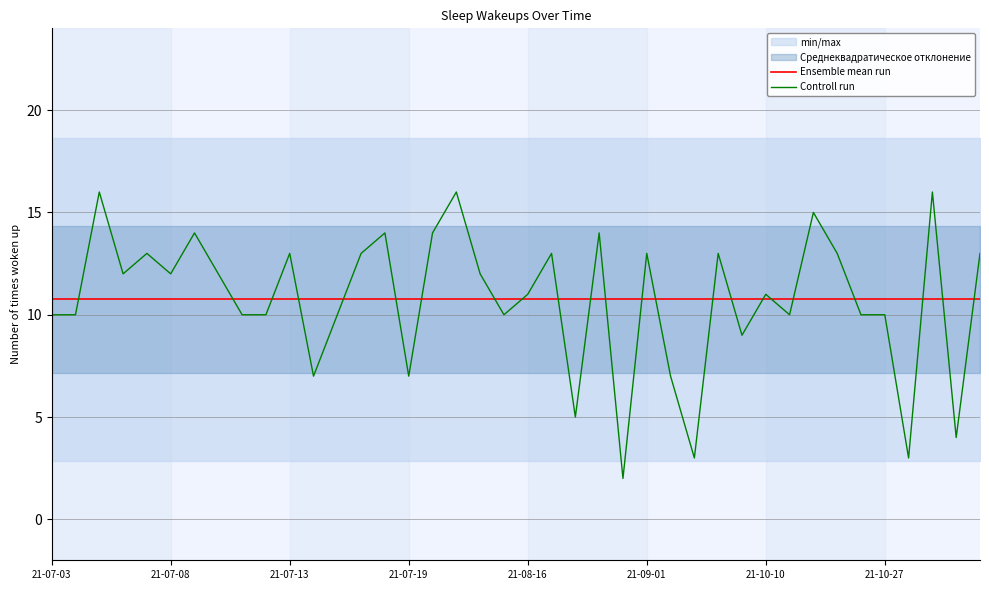

True or false: Ensemble mean run and Controll run intersect in this chart.

True